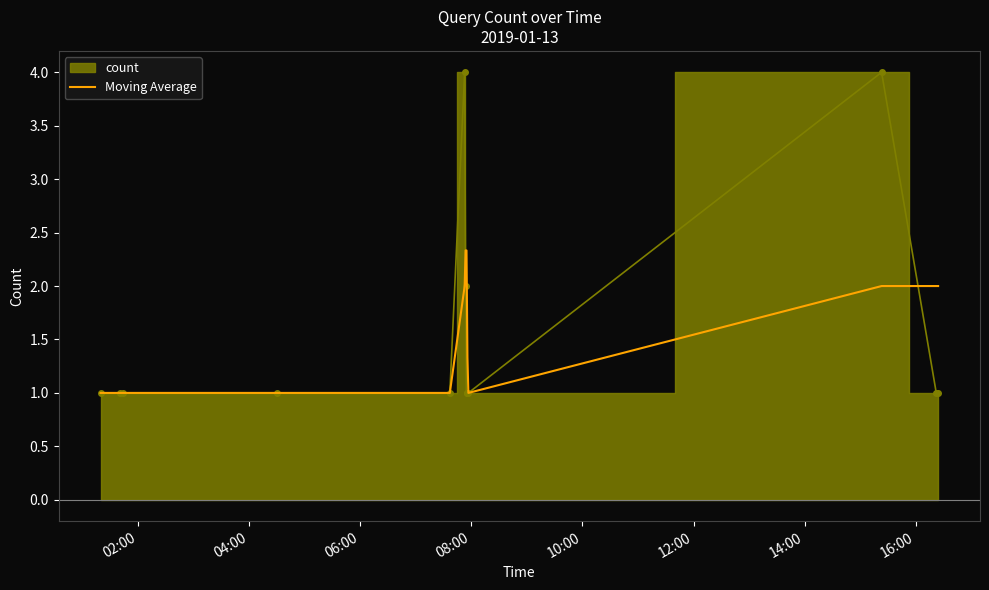

How many points are lower than both their immediate neighbors (excluding endpoints)?

1